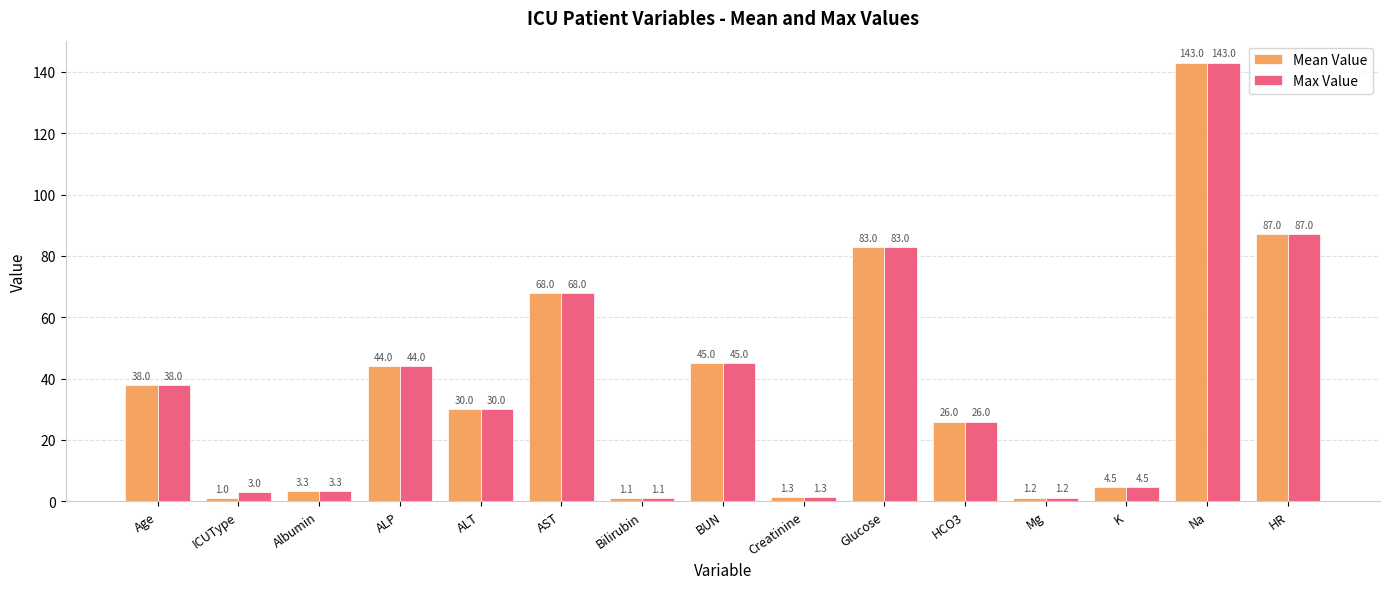

What is the total value across all series at Albumin?

6.6